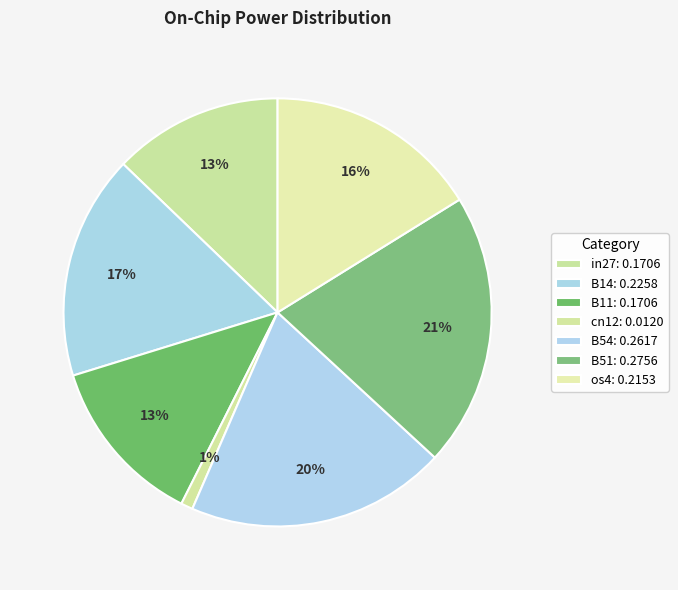

Count the number of slices in the pie.

7